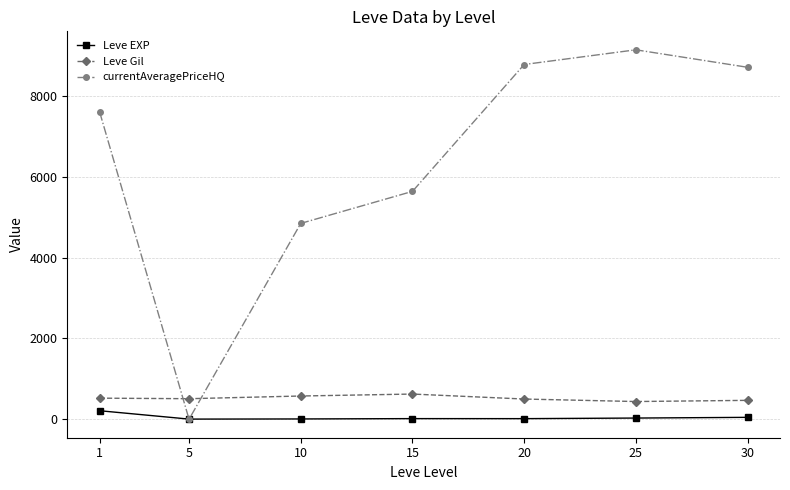

Does the chart have visible grid lines?

Yes